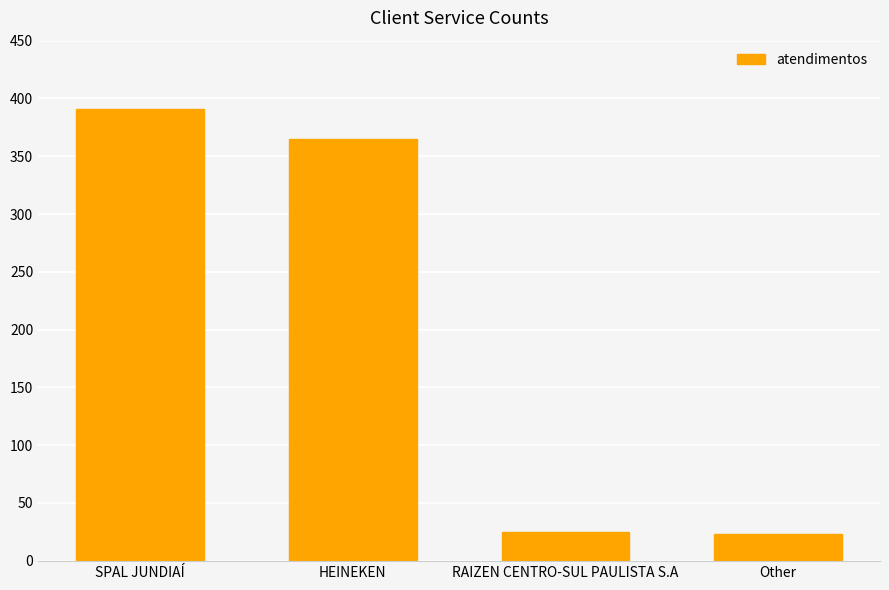

What is the change in value from SPAL JUNDIAÍ to RAIZEN CENTRO-SUL PAULISTA S.A?

-366